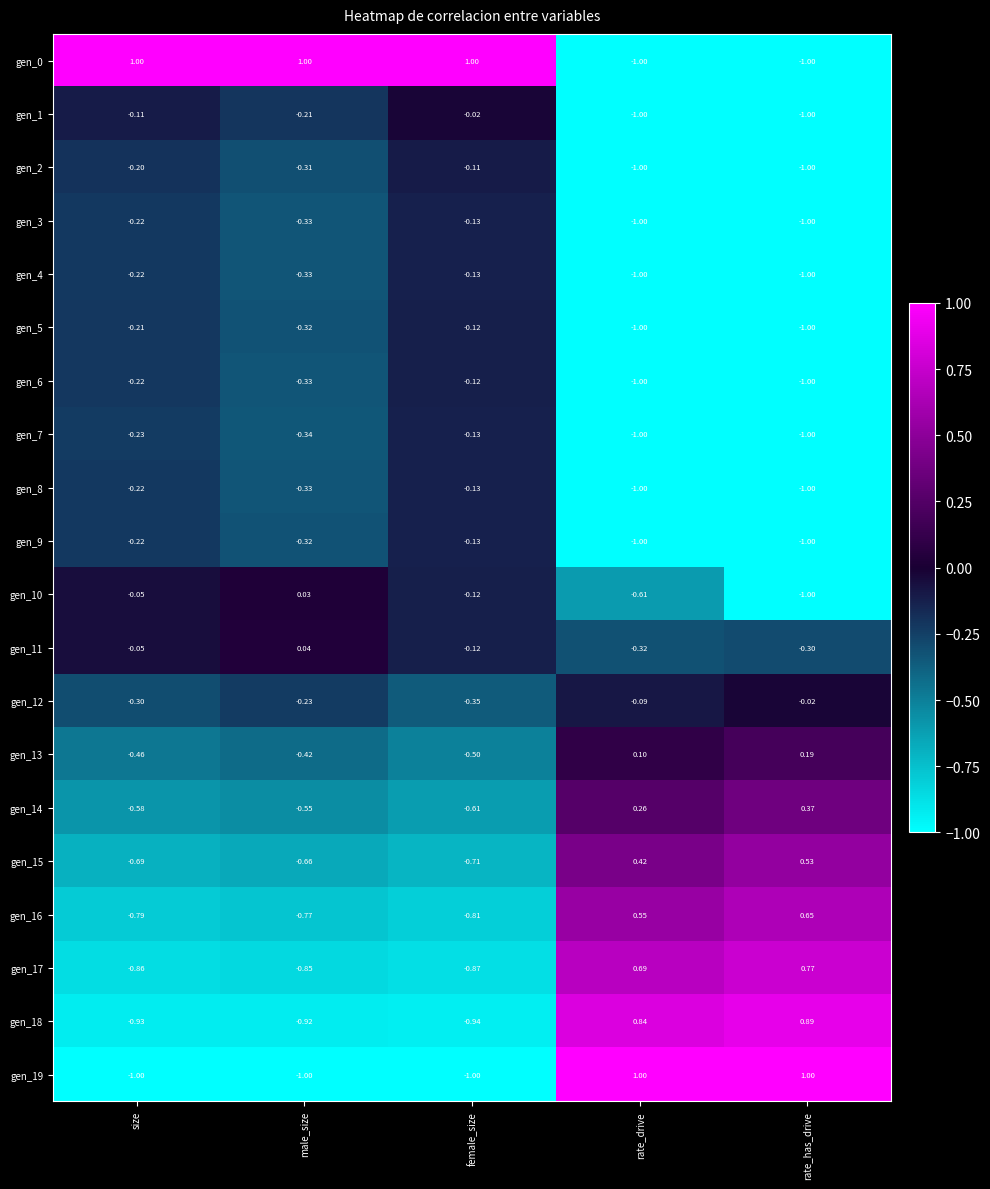

At how many categories does at least one series exceed 0?

5